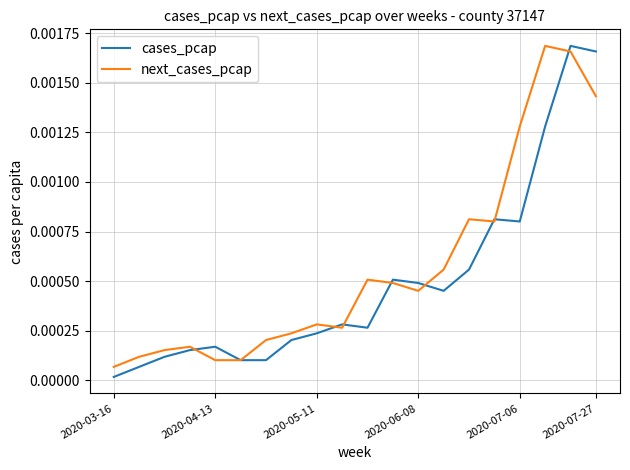

How many lines are shown in the chart?

2